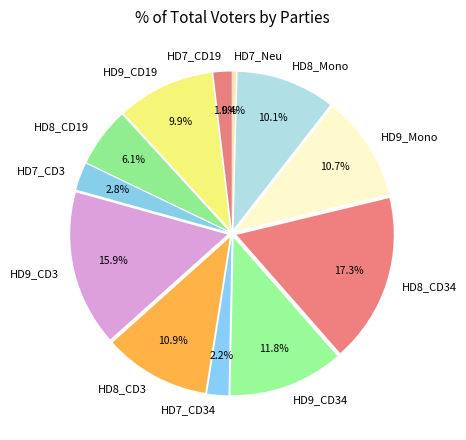

What percentage do HD8_Mono and HD8_CD34 together represent?

27.4%